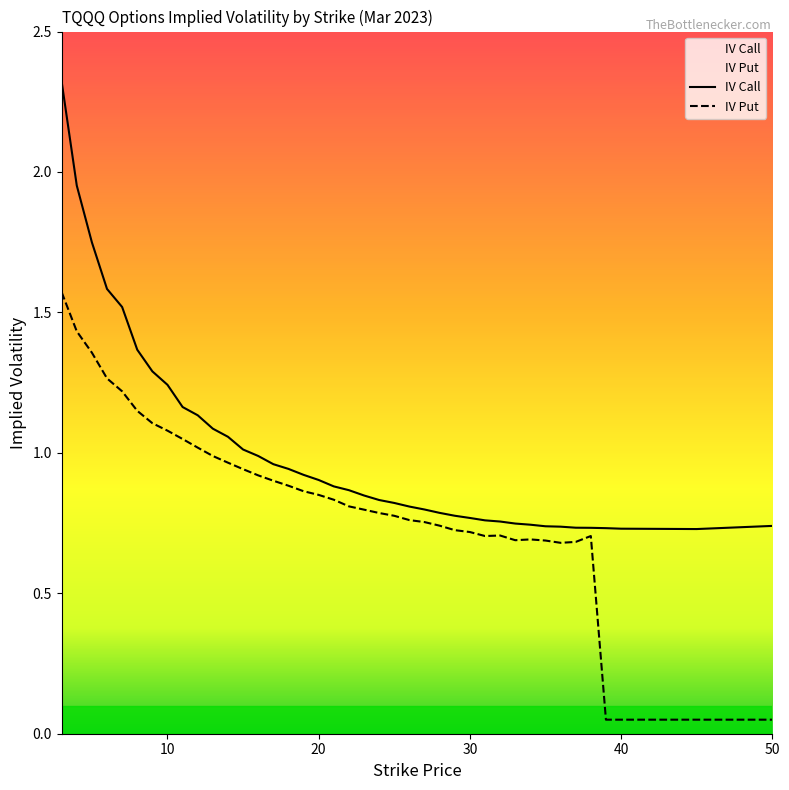

True or false: iv_call and iv_put cross at least once.

False